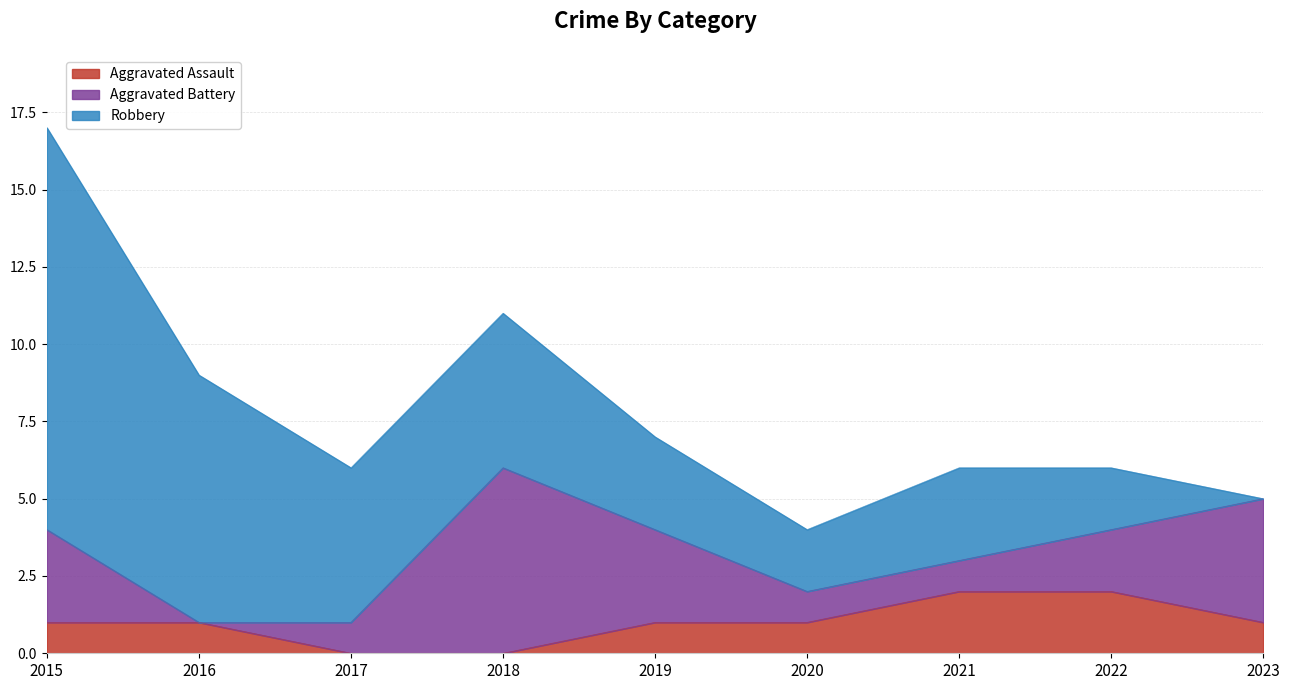

Which series has the largest total across all categories?

Robbery